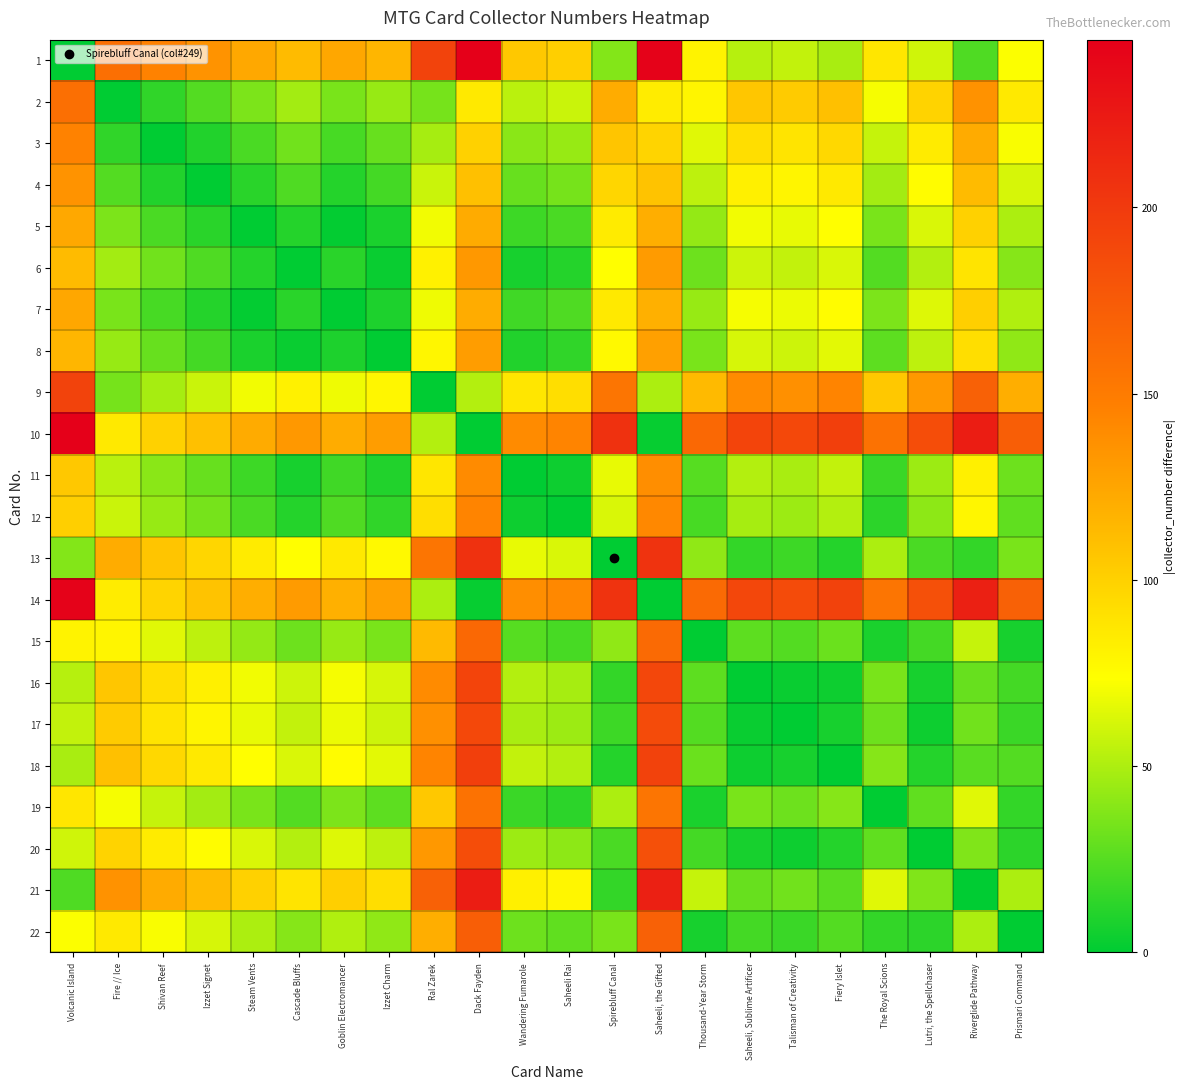

Reading right to left, what are all the values shown in this chart?

1: Prismari Command=73	Riverglide Pathway=23	Lutri, the Spellchaser=60	The Royal Scions=88	Fiery Islet=49	Talisman of Creativity=56	Saheeli, Sublime Artificer=53	Thousand-Year Storm=80	Saheeli, the Gifted=243	Spirebluff Canal=38	Saheeli Rai=101	Wandering Fumarole=105	Dack Fayden=245	Ral Zarek=193	Izzet Charm=115	Goblin Electromancer=124	Cascade Bluffs=112	Steam Vents=123	Izzet Signet=135	Shivan Reef=145	Fire // Ice=159	Volcanic Island=0
2: Prismari Command=86	Riverglide Pathway=136	Lutri, the Spellchaser=99	The Royal Scions=71	Fiery Islet=110	Talisman of Creativity=103	Saheeli, Sublime Artificer=106	Thousand-Year Storm=79	Saheeli, the Gifted=84	Spirebluff Canal=121	Saheeli Rai=58	Wandering Fumarole=54	Dack Fayden=86	Ral Zarek=34	Izzet Charm=44	Goblin Electromancer=35	Cascade Bluffs=47	Steam Vents=36	Izzet Signet=24	Shivan Reef=14	Fire // Ice=0	Volcanic Island=159
3: Prismari Command=72	Riverglide Pathway=122	Lutri, the Spellchaser=85	The Royal Scions=57	Fiery Islet=96	Talisman of Creativity=89	Saheeli, Sublime Artificer=92	Thousand-Year Storm=65	Saheeli, the Gifted=98	Spirebluff Canal=107	Saheeli Rai=44	Wandering Fumarole=40	Dack Fayden=100	Ral Zarek=48	Izzet Charm=30	Goblin Electromancer=21	Cascade Bluffs=33	Steam Vents=22	Izzet Signet=10	Shivan Reef=0	Fire // Ice=14	Volcanic Island=145
4: Prismari Command=62	Riverglide Pathway=112	Lutri, the Spellchaser=75	The Royal Scions=47	Fiery Islet=86	Talisman of Creativity=79	Saheeli, Sublime Artificer=82	Thousand-Year Storm=55	Saheeli, the Gifted=108	Spirebluff Canal=97	Saheeli Rai=34	Wandering Fumarole=30	Dack Fayden=110	Ral Zarek=58	Izzet Charm=20	Goblin Electromancer=11	Cascade Bluffs=23	Steam Vents=12	Izzet Signet=0	Shivan Reef=10	Fire // Ice=24	Volcanic Island=135
5: Prismari Command=50	Riverglide Pathway=100	Lutri, the Spellchaser=63	The Royal Scions=35	Fiery Islet=74	Talisman of Creativity=67	Saheeli, Sublime Artificer=70	Thousand-Year Storm=43	Saheeli, the Gifted=120	Spirebluff Canal=85	Saheeli Rai=22	Wandering Fumarole=18	Dack Fayden=122	Ral Zarek=70	Izzet Charm=8	Goblin Electromancer=1	Cascade Bluffs=11	Steam Vents=0	Izzet Signet=12	Shivan Reef=22	Fire // Ice=36	Volcanic Island=123
6: Prismari Command=39	Riverglide Pathway=89	Lutri, the Spellchaser=52	The Royal Scions=24	Fiery Islet=63	Talisman of Creativity=56	Saheeli, Sublime Artificer=59	Thousand-Year Storm=32	Saheeli, the Gifted=131	Spirebluff Canal=74	Saheeli Rai=11	Wandering Fumarole=7	Dack Fayden=133	Ral Zarek=81	Izzet Charm=3	Goblin Electromancer=12	Cascade Bluffs=0	Steam Vents=11	Izzet Signet=23	Shivan Reef=33	Fire // Ice=47	Volcanic Island=112
7: Prismari Command=51	Riverglide Pathway=101	Lutri, the Spellchaser=64	The Royal Scions=36	Fiery Islet=75	Talisman of Creativity=68	Saheeli, Sublime Artificer=71	Thousand-Year Storm=44	Saheeli, the Gifted=119	Spirebluff Canal=86	Saheeli Rai=23	Wandering Fumarole=19	Dack Fayden=121	Ral Zarek=69	Izzet Charm=9	Goblin Electromancer=0	Cascade Bluffs=12	Steam Vents=1	Izzet Signet=11	Shivan Reef=21	Fire // Ice=35	Volcanic Island=124
8: Prismari Command=42	Riverglide Pathway=92	Lutri, the Spellchaser=55	The Royal Scions=27	Fiery Islet=66	Talisman of Creativity=59	Saheeli, Sublime Artificer=62	Thousand-Year Storm=35	Saheeli, the Gifted=128	Spirebluff Canal=77	Saheeli Rai=14	Wandering Fumarole=10	Dack Fayden=130	Ral Zarek=78	Izzet Charm=0	Goblin Electromancer=9	Cascade Bluffs=3	Steam Vents=8	Izzet Signet=20	Shivan Reef=30	Fire // Ice=44	Volcanic Island=115
9: Prismari Command=120	Riverglide Pathway=170	Lutri, the Spellchaser=133	The Royal Scions=105	Fiery Islet=144	Talisman of Creativity=137	Saheeli, Sublime Artificer=140	Thousand-Year Storm=113	Saheeli, the Gifted=50	Spirebluff Canal=155	Saheeli Rai=92	Wandering Fumarole=88	Dack Fayden=52	Ral Zarek=0	Izzet Charm=78	Goblin Electromancer=69	Cascade Bluffs=81	Steam Vents=70	Izzet Signet=58	Shivan Reef=48	Fire // Ice=34	Volcanic Island=193
10: Prismari Command=172	Riverglide Pathway=222	Lutri, the Spellchaser=185	The Royal Scions=157	Fiery Islet=196	Talisman of Creativity=189	Saheeli, Sublime Artificer=192	Thousand-Year Storm=165	Saheeli, the Gifted=2	Spirebluff Canal=207	Saheeli Rai=144	Wandering Fumarole=140	Dack Fayden=0	Ral Zarek=52	Izzet Charm=130	Goblin Electromancer=121	Cascade Bluffs=133	Steam Vents=122	Izzet Signet=110	Shivan Reef=100	Fire // Ice=86	Volcanic Island=245
11: Prismari Command=32	Riverglide Pathway=82	Lutri, the Spellchaser=45	The Royal Scions=17	Fiery Islet=56	Talisman of Creativity=49	Saheeli, Sublime Artificer=52	Thousand-Year Storm=25	Saheeli, the Gifted=138	Spirebluff Canal=67	Saheeli Rai=4	Wandering Fumarole=0	Dack Fayden=140	Ral Zarek=88	Izzet Charm=10	Goblin Electromancer=19	Cascade Bluffs=7	Steam Vents=18	Izzet Signet=30	Shivan Reef=40	Fire // Ice=54	Volcanic Island=105
12: Prismari Command=28	Riverglide Pathway=78	Lutri, the Spellchaser=41	The Royal Scions=13	Fiery Islet=52	Talisman of Creativity=45	Saheeli, Sublime Artificer=48	Thousand-Year Storm=21	Saheeli, the Gifted=142	Spirebluff Canal=63	Saheeli Rai=0	Wandering Fumarole=4	Dack Fayden=144	Ral Zarek=92	Izzet Charm=14	Goblin Electromancer=23	Cascade Bluffs=11	Steam Vents=22	Izzet Signet=34	Shivan Reef=44	Fire // Ice=58	Volcanic Island=101
13: Prismari Command=35	Riverglide Pathway=15	Lutri, the Spellchaser=22	The Royal Scions=50	Fiery Islet=11	Talisman of Creativity=18	Saheeli, Sublime Artificer=15	Thousand-Year Storm=42	Saheeli, the Gifted=205	Spirebluff Canal=0	Saheeli Rai=63	Wandering Fumarole=67	Dack Fayden=207	Ral Zarek=155	Izzet Charm=77	Goblin Electromancer=86	Cascade Bluffs=74	Steam Vents=85	Izzet Signet=97	Shivan Reef=107	Fire // Ice=121	Volcanic Island=38
14: Prismari Command=170	Riverglide Pathway=220	Lutri, the Spellchaser=183	The Royal Scions=155	Fiery Islet=194	Talisman of Creativity=187	Saheeli, Sublime Artificer=190	Thousand-Year Storm=163	Saheeli, the Gifted=0	Spirebluff Canal=205	Saheeli Rai=142	Wandering Fumarole=138	Dack Fayden=2	Ral Zarek=50	Izzet Charm=128	Goblin Electromancer=119	Cascade Bluffs=131	Steam Vents=120	Izzet Signet=108	Shivan Reef=98	Fire // Ice=84	Volcanic Island=243
15: Prismari Command=7	Riverglide Pathway=57	Lutri, the Spellchaser=20	The Royal Scions=8	Fiery Islet=31	Talisman of Creativity=24	Saheeli, Sublime Artificer=27	Thousand-Year Storm=0	Saheeli, the Gifted=163	Spirebluff Canal=42	Saheeli Rai=21	Wandering Fumarole=25	Dack Fayden=165	Ral Zarek=113	Izzet Charm=35	Goblin Electromancer=44	Cascade Bluffs=32	Steam Vents=43	Izzet Signet=55	Shivan Reef=65	Fire // Ice=79	Volcanic Island=80
16: Prismari Command=20	Riverglide Pathway=30	Lutri, the Spellchaser=7	The Royal Scions=35	Fiery Islet=4	Talisman of Creativity=3	Saheeli, Sublime Artificer=0	Thousand-Year Storm=27	Saheeli, the Gifted=190	Spirebluff Canal=15	Saheeli Rai=48	Wandering Fumarole=52	Dack Fayden=192	Ral Zarek=140	Izzet Charm=62	Goblin Electromancer=71	Cascade Bluffs=59	Steam Vents=70	Izzet Signet=82	Shivan Reef=92	Fire // Ice=106	Volcanic Island=53
17: Prismari Command=17	Riverglide Pathway=33	Lutri, the Spellchaser=4	The Royal Scions=32	Fiery Islet=7	Talisman of Creativity=0	Saheeli, Sublime Artificer=3	Thousand-Year Storm=24	Saheeli, the Gifted=187	Spirebluff Canal=18	Saheeli Rai=45	Wandering Fumarole=49	Dack Fayden=189	Ral Zarek=137	Izzet Charm=59	Goblin Electromancer=68	Cascade Bluffs=56	Steam Vents=67	Izzet Signet=79	Shivan Reef=89	Fire // Ice=103	Volcanic Island=56
18: Prismari Command=24	Riverglide Pathway=26	Lutri, the Spellchaser=11	The Royal Scions=39	Fiery Islet=0	Talisman of Creativity=7	Saheeli, Sublime Artificer=4	Thousand-Year Storm=31	Saheeli, the Gifted=194	Spirebluff Canal=11	Saheeli Rai=52	Wandering Fumarole=56	Dack Fayden=196	Ral Zarek=144	Izzet Charm=66	Goblin Electromancer=75	Cascade Bluffs=63	Steam Vents=74	Izzet Signet=86	Shivan Reef=96	Fire // Ice=110	Volcanic Island=49
19: Prismari Command=15	Riverglide Pathway=65	Lutri, the Spellchaser=28	The Royal Scions=0	Fiery Islet=39	Talisman of Creativity=32	Saheeli, Sublime Artificer=35	Thousand-Year Storm=8	Saheeli, the Gifted=155	Spirebluff Canal=50	Saheeli Rai=13	Wandering Fumarole=17	Dack Fayden=157	Ral Zarek=105	Izzet Charm=27	Goblin Electromancer=36	Cascade Bluffs=24	Steam Vents=35	Izzet Signet=47	Shivan Reef=57	Fire // Ice=71	Volcanic Island=88
20: Prismari Command=13	Riverglide Pathway=37	Lutri, the Spellchaser=0	The Royal Scions=28	Fiery Islet=11	Talisman of Creativity=4	Saheeli, Sublime Artificer=7	Thousand-Year Storm=20	Saheeli, the Gifted=183	Spirebluff Canal=22	Saheeli Rai=41	Wandering Fumarole=45	Dack Fayden=185	Ral Zarek=133	Izzet Charm=55	Goblin Electromancer=64	Cascade Bluffs=52	Steam Vents=63	Izzet Signet=75	Shivan Reef=85	Fire // Ice=99	Volcanic Island=60
21: Prismari Command=50	Riverglide Pathway=0	Lutri, the Spellchaser=37	The Royal Scions=65	Fiery Islet=26	Talisman of Creativity=33	Saheeli, Sublime Artificer=30	Thousand-Year Storm=57	Saheeli, the Gifted=220	Spirebluff Canal=15	Saheeli Rai=78	Wandering Fumarole=82	Dack Fayden=222	Ral Zarek=170	Izzet Charm=92	Goblin Electromancer=101	Cascade Bluffs=89	Steam Vents=100	Izzet Signet=112	Shivan Reef=122	Fire // Ice=136	Volcanic Island=23
22: Prismari Command=0	Riverglide Pathway=50	Lutri, the Spellchaser=13	The Royal Scions=15	Fiery Islet=24	Talisman of Creativity=17	Saheeli, Sublime Artificer=20	Thousand-Year Storm=7	Saheeli, the Gifted=170	Spirebluff Canal=35	Saheeli Rai=28	Wandering Fumarole=32	Dack Fayden=172	Ral Zarek=120	Izzet Charm=42	Goblin Electromancer=51	Cascade Bluffs=39	Steam Vents=50	Izzet Signet=62	Shivan Reef=72	Fire // Ice=86	Volcanic Island=73